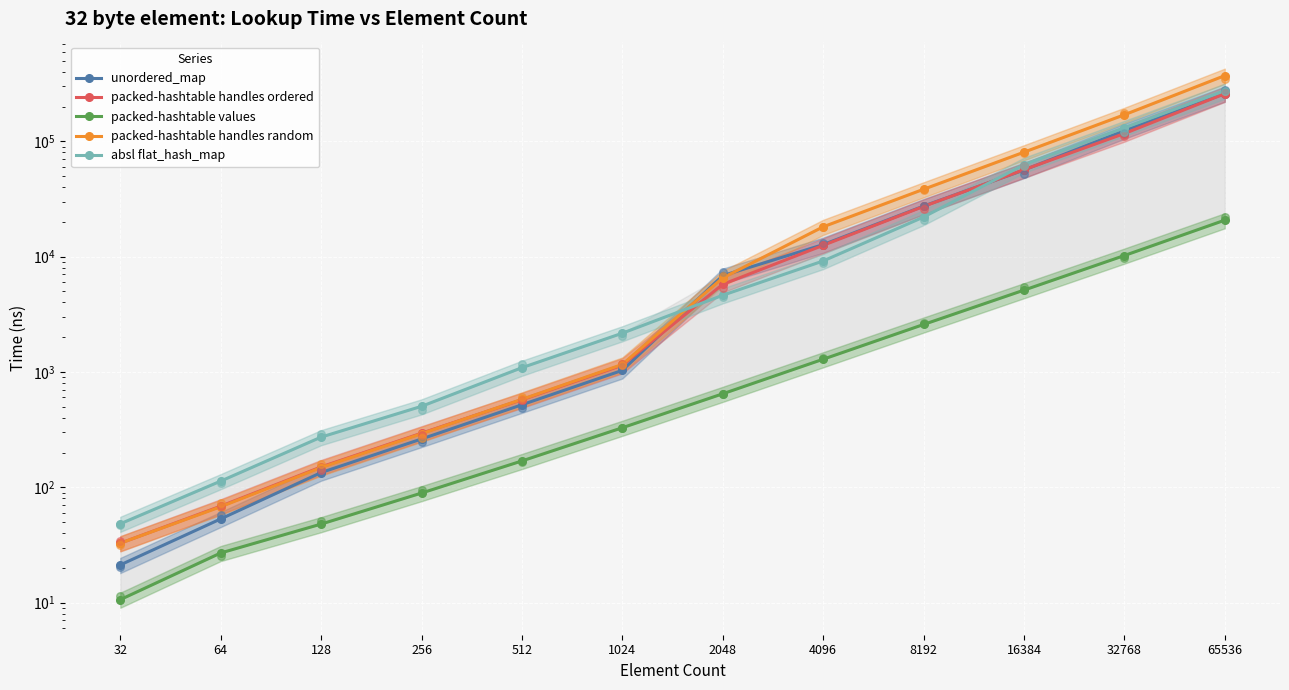

Which series has the largest total across all categories?

packed-hashtable handles random